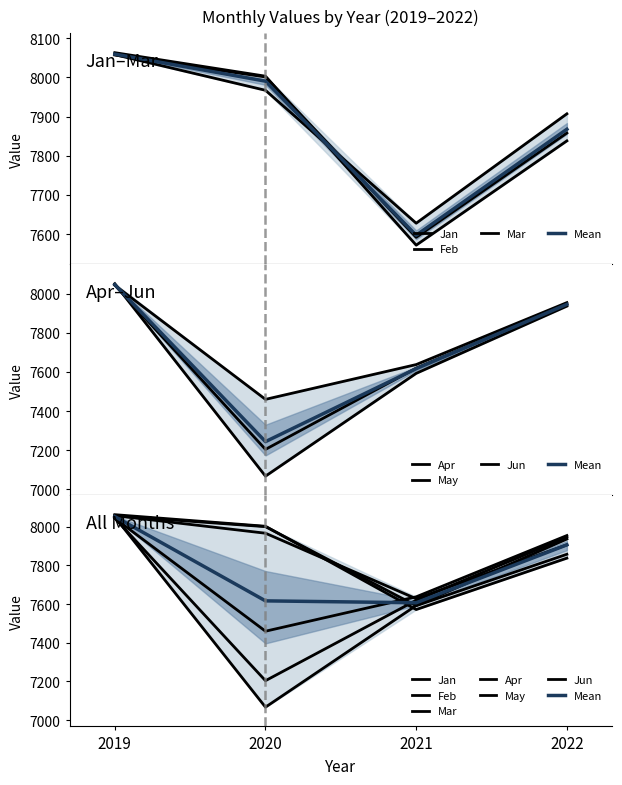

List the labels in order of Apr value, largest first.

2019, 2022, 2021, 2020